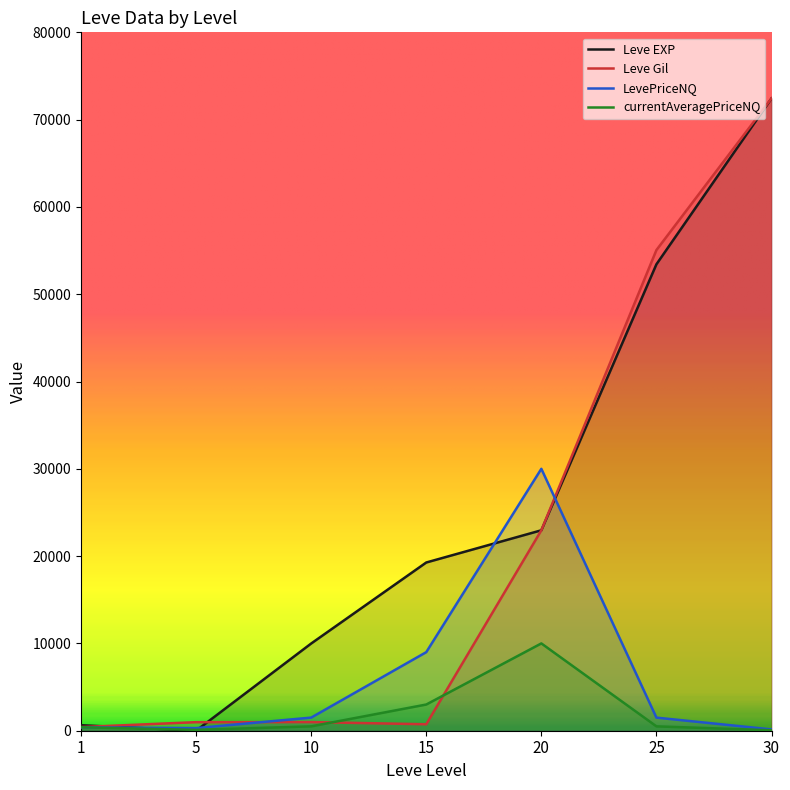

What is the value of the currentAveragePriceNQ point at the 1st from the left?

396